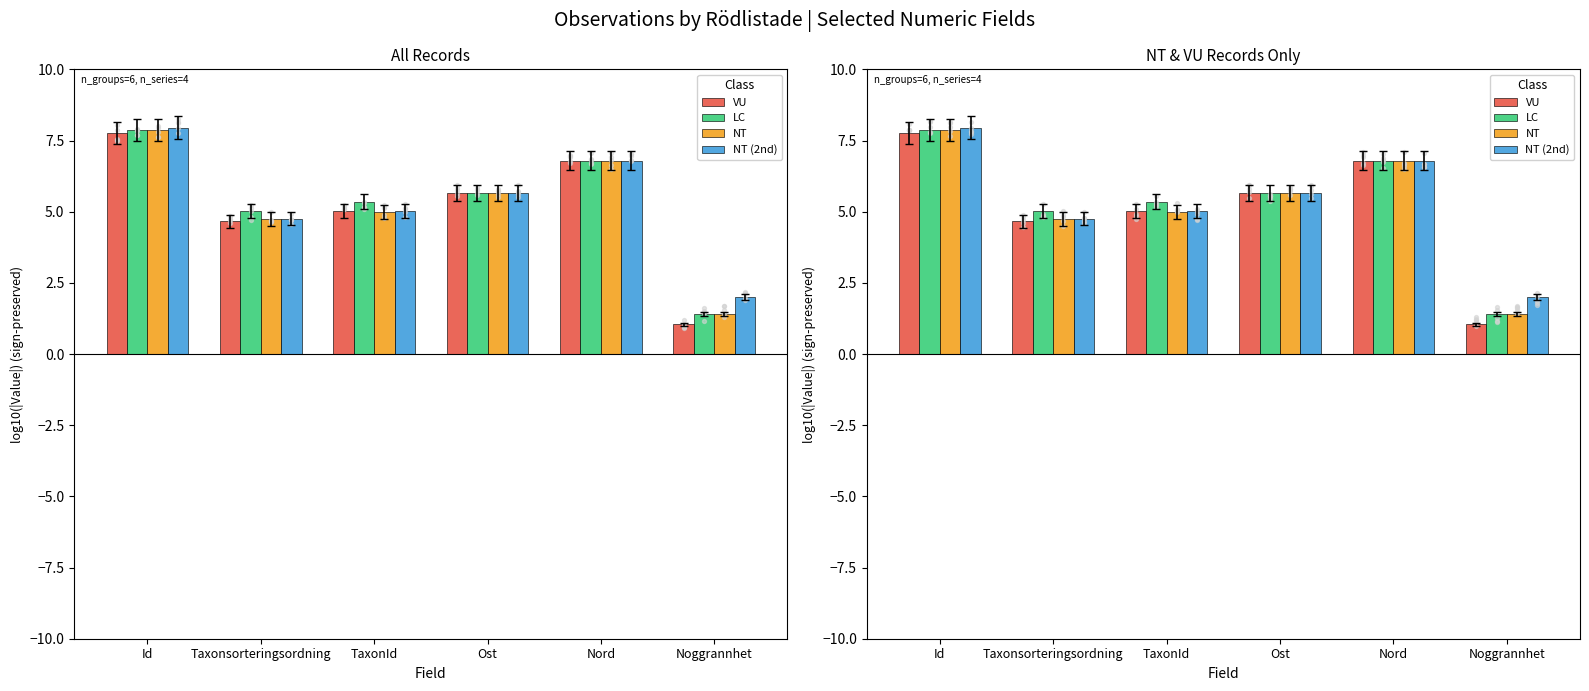

Which series has the largest Y range (max minus min)?

VU